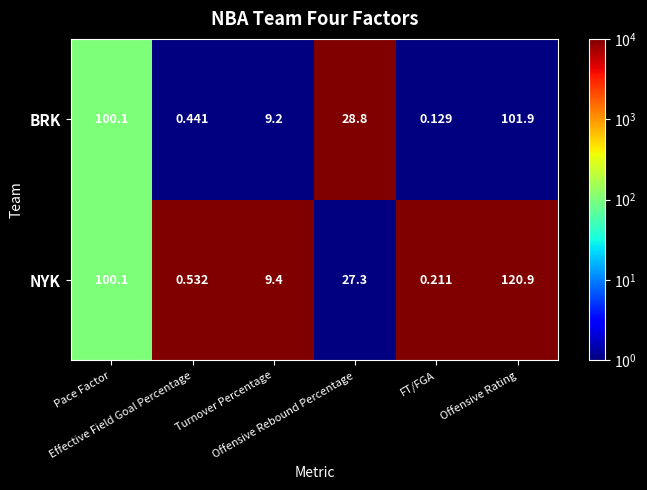

Which series has the largest range (max minus min)?

NYK